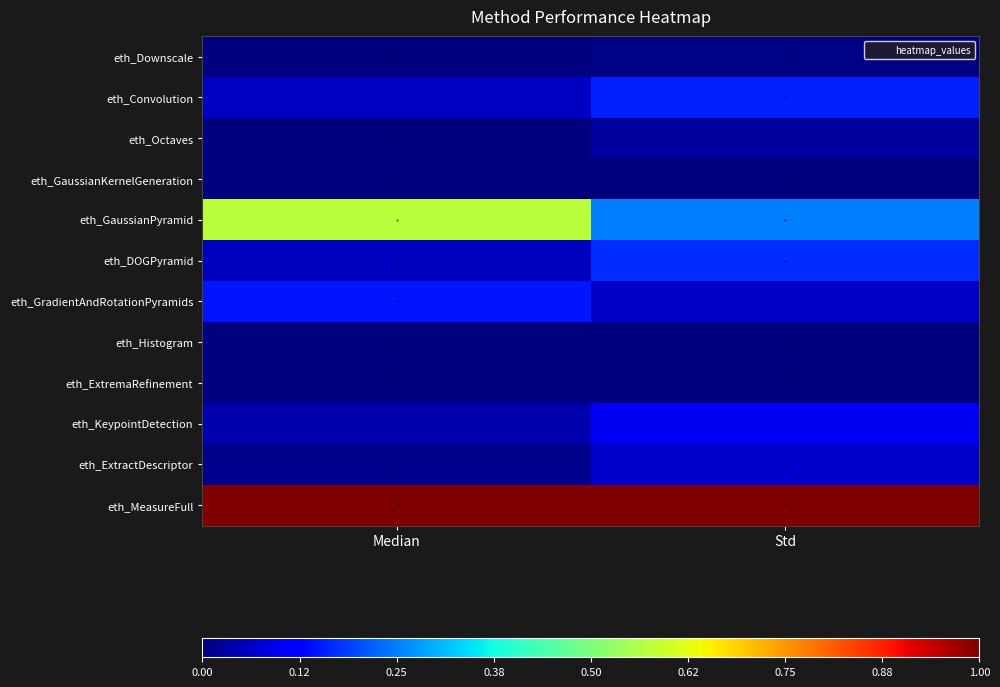

At Std, list the series in order from smallest to largest.

eth_GaussianKernelGeneration, eth_Histogram, eth_ExtremaRefinement, eth_Downscale, eth_Octaves, eth_GradientAndRotationPyramids, eth_ExtractDescriptor, eth_KeypointDetection, eth_Convolution, eth_DOGPyramid, eth_GaussianPyramid, eth_MeasureFull